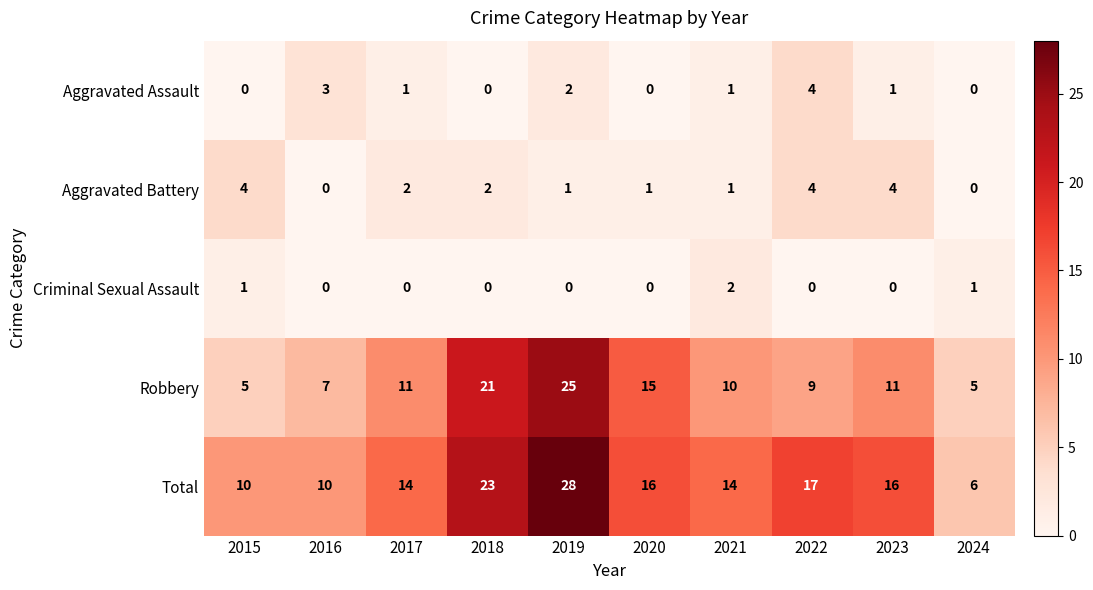

Is it true that Criminal Sexual Assault equals 0 at 2017?

True